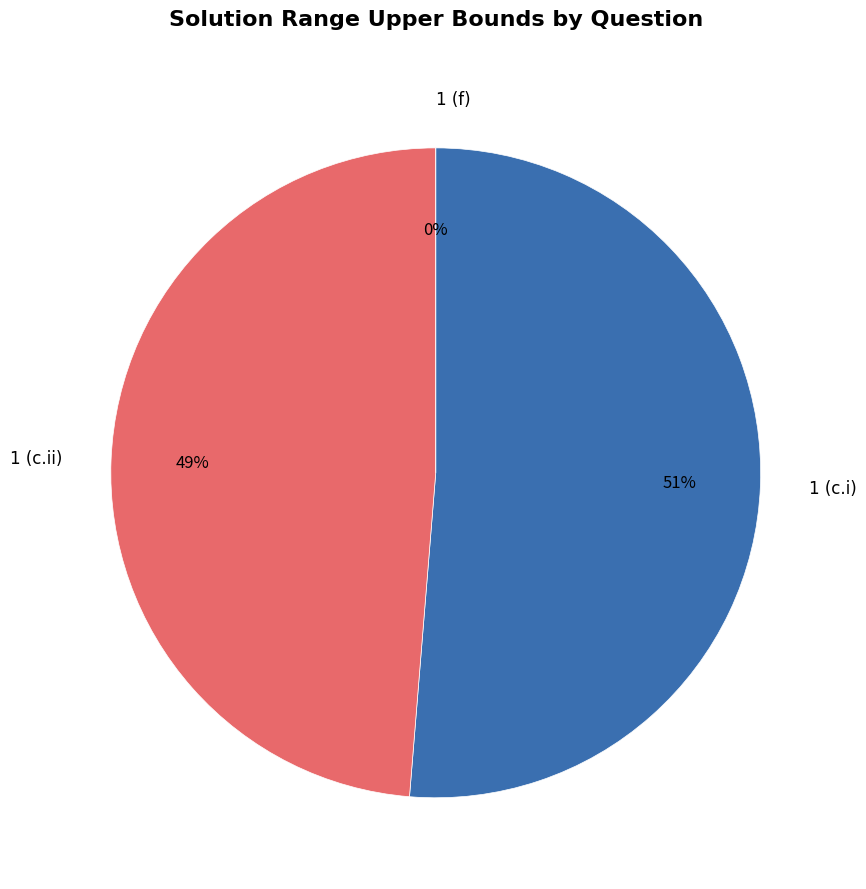

How many segments does this pie chart have?

3